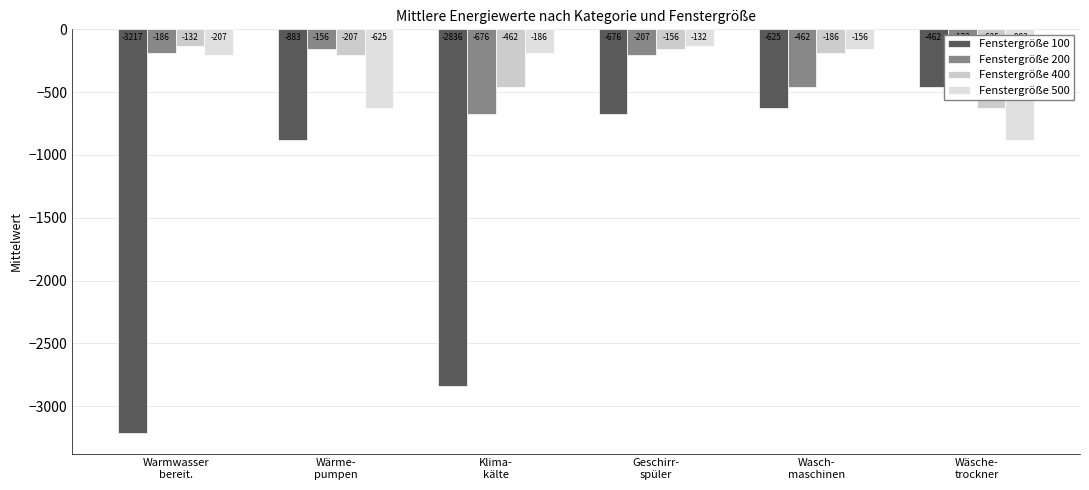

At Wäsche-
trockner, list the series in order from largest to smallest.

Fenstergröße 200, Fenstergröße 100, Fenstergröße 400, Fenstergröße 500